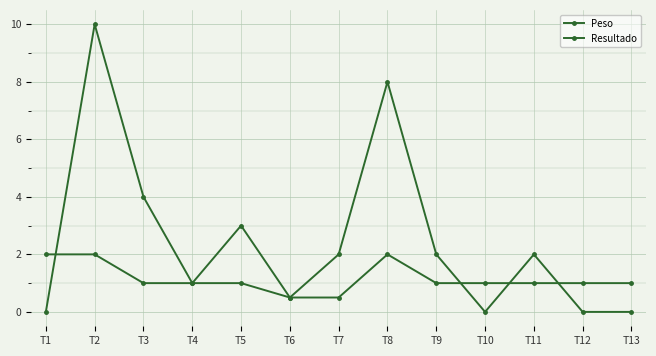

What is the sum of the Resultado values at T7 and T1?

2.0